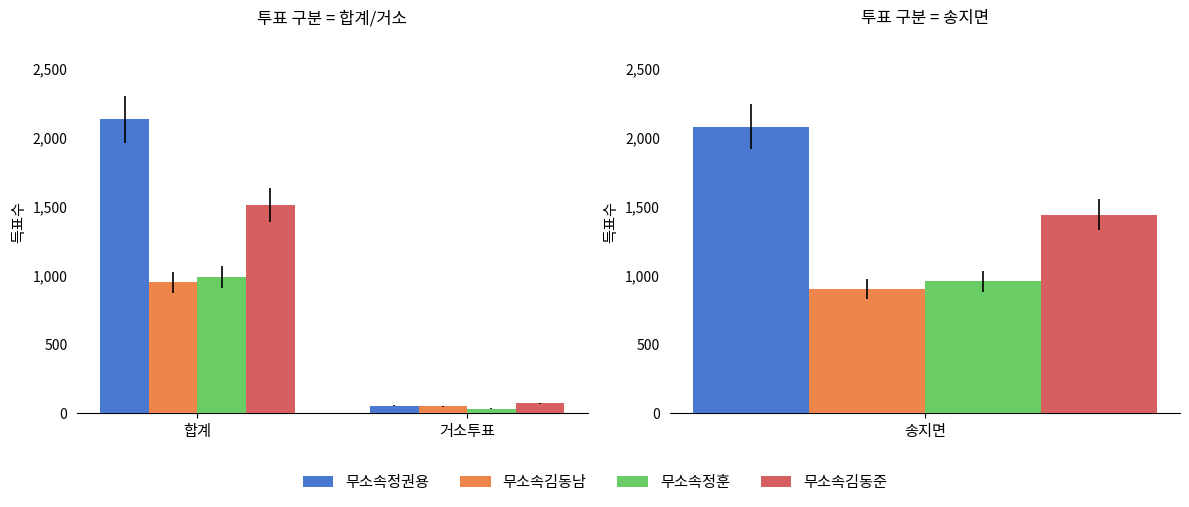

How many 무소속정훈 values are between 31 and 988?

2